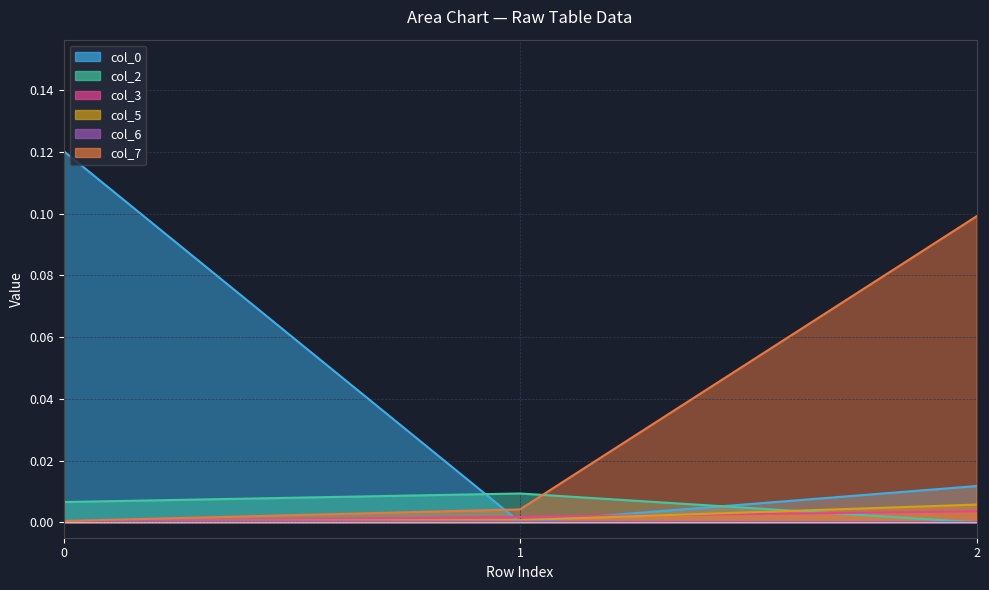

Rank the categories by col_2 value from highest to lowest.

1, 0, 2